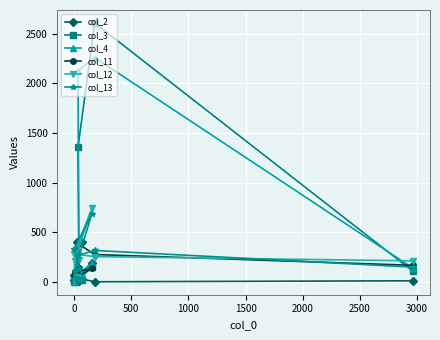

How many distinct data groups are displayed?

6